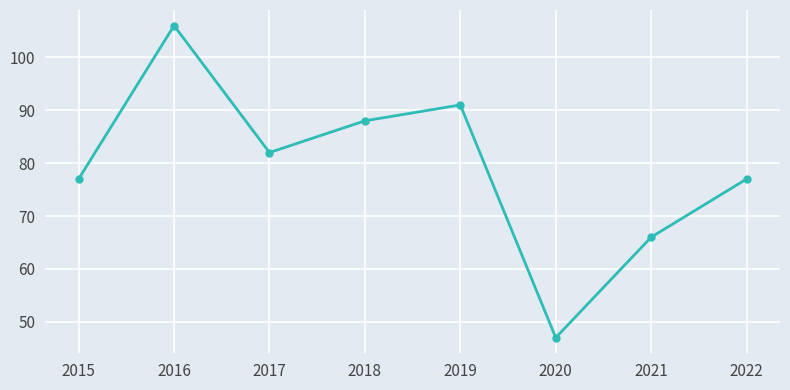

How many points are higher than both their immediate neighbors (excluding endpoints)?

2